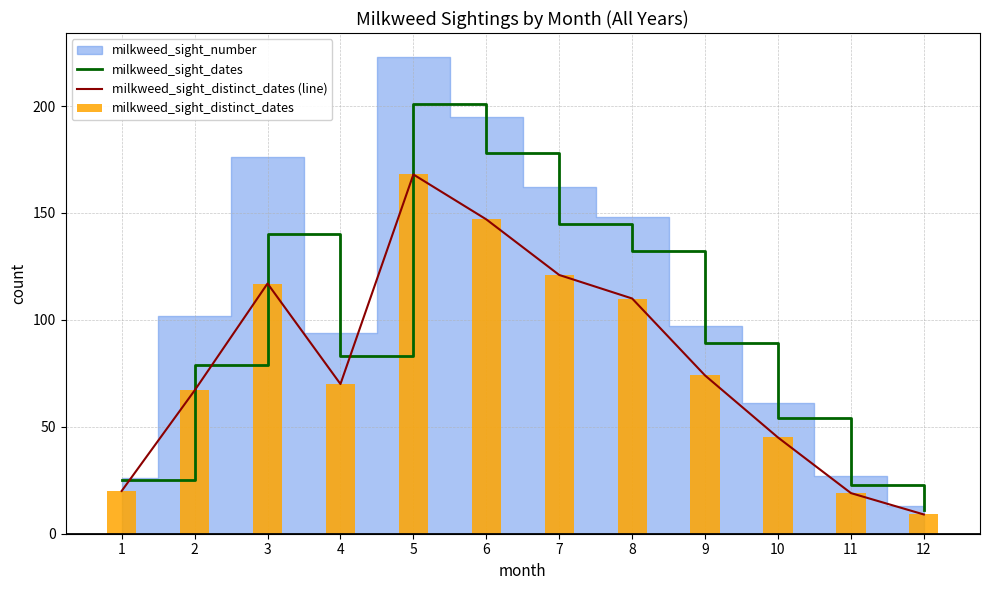

What is the value of the milkweed_sight_distinct_dates bar at the 5th from the left?

168